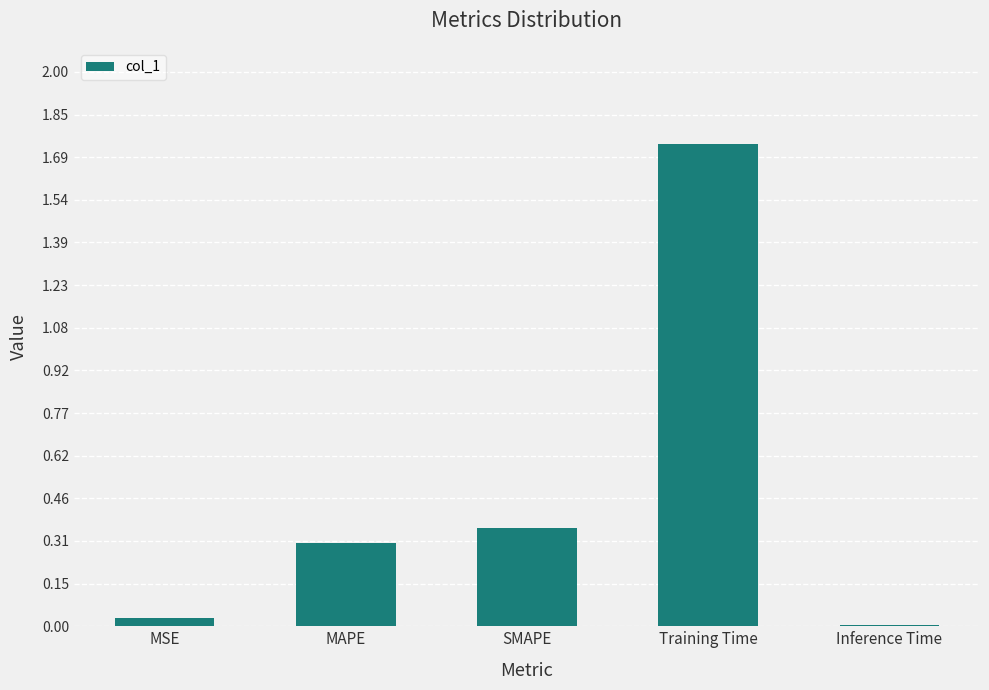

Which has a higher value, SMAPE or Inference Time?

SMAPE